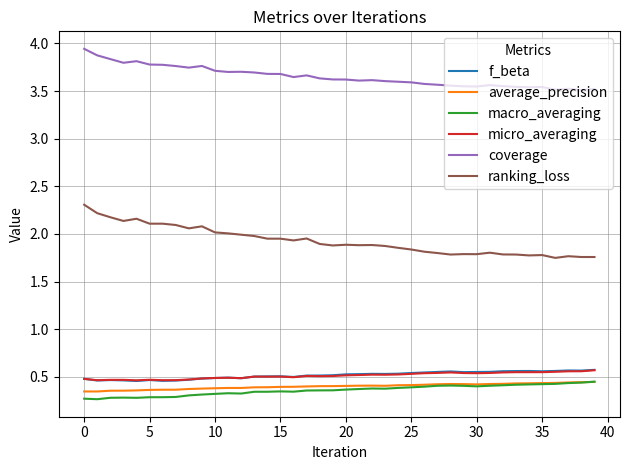

Which series has the largest total across all categories?

coverage